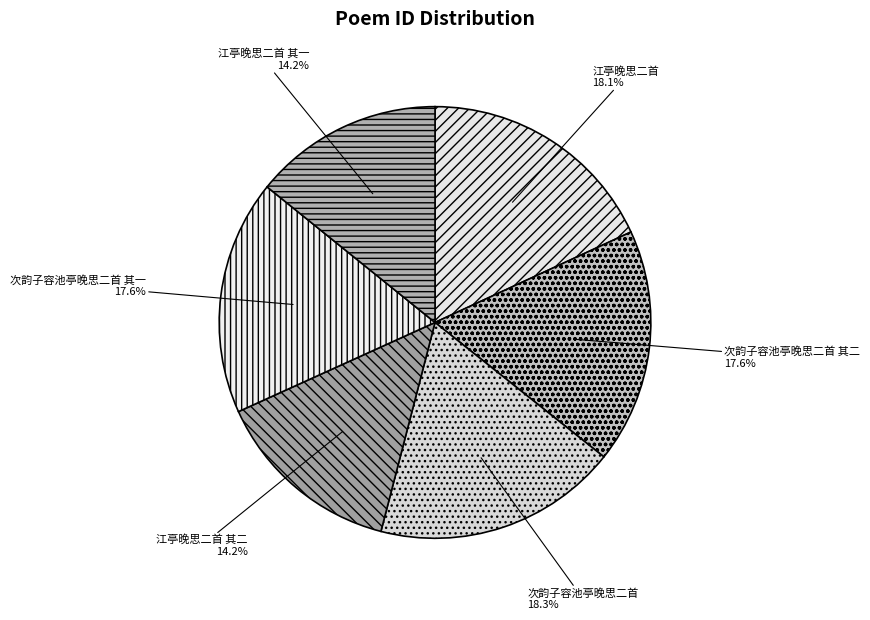

Is there a majority slice in this chart?

No